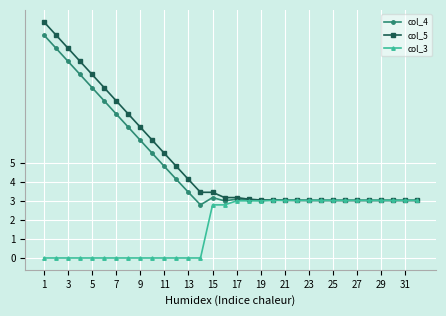

List the series in order of their peak value, highest first.

col_5, col_4, col_3